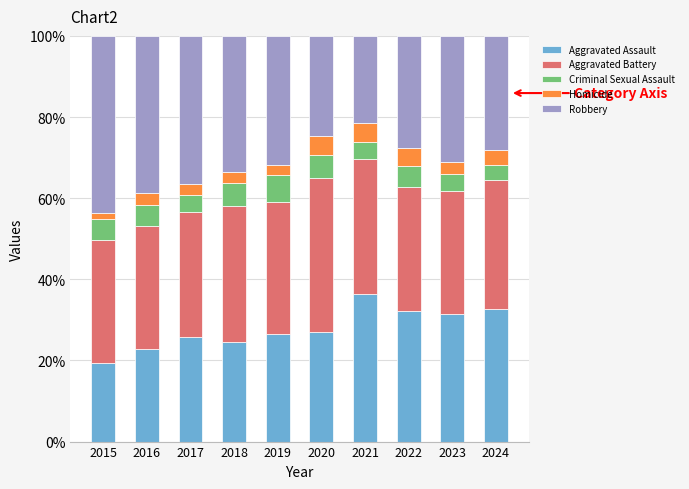

What is the difference between the Aggravated Assault values at 2021 and 2019?

9.7